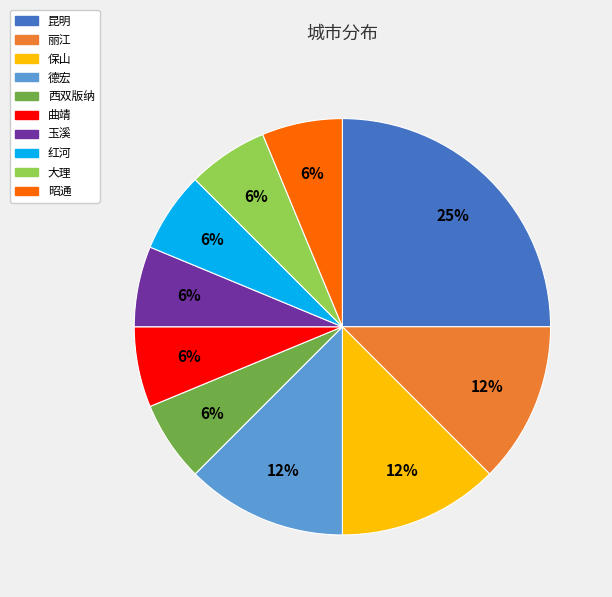

Is it true that 曲靖 is 6% of the pie?

True